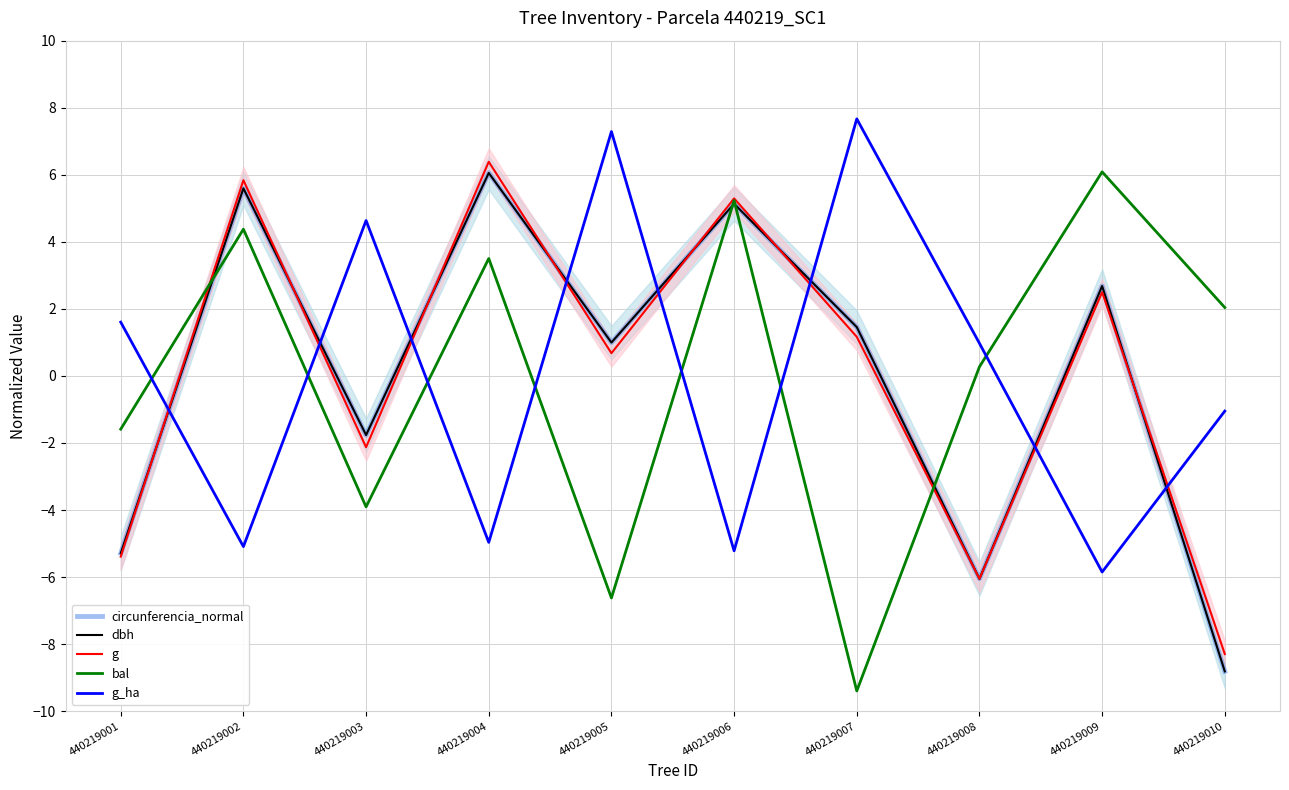

How many data points in circunferencia_normal are less than 1?

5